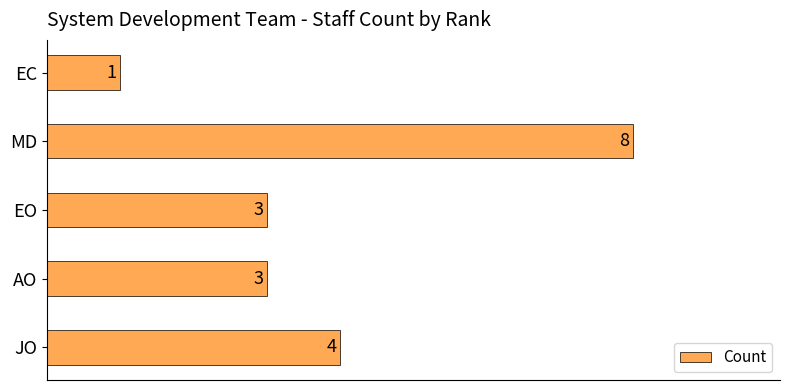

Does the chart contain stacked bars?

No